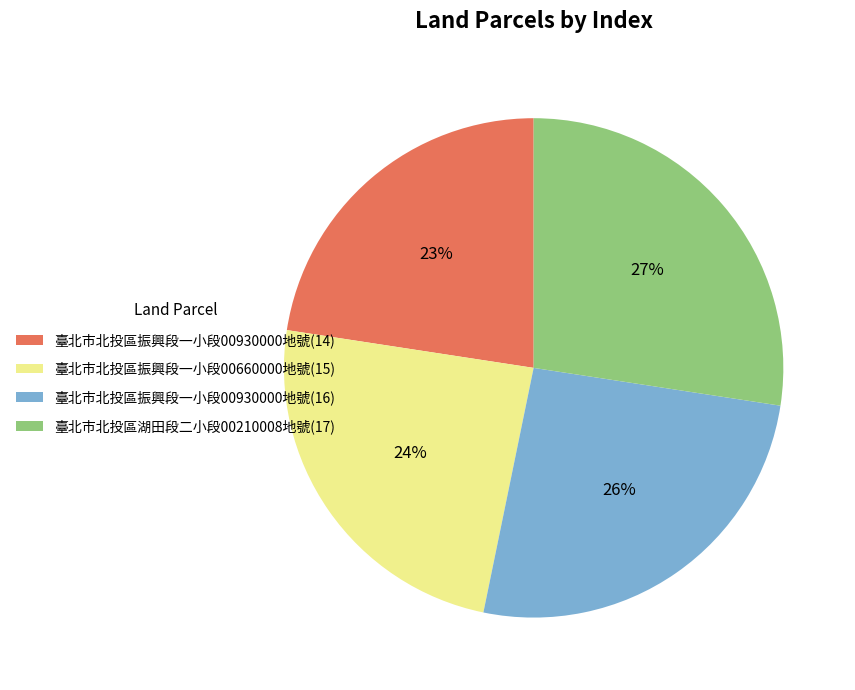

Count the number of slices in the pie.

4